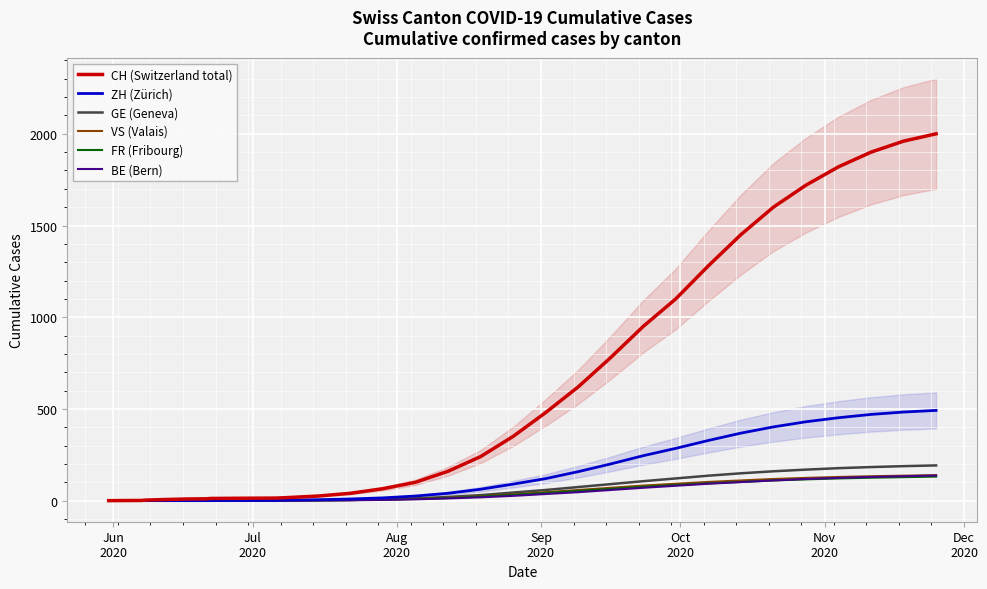

True or false: BE (Bern) has more than 0 points higher than both neighbors.

False